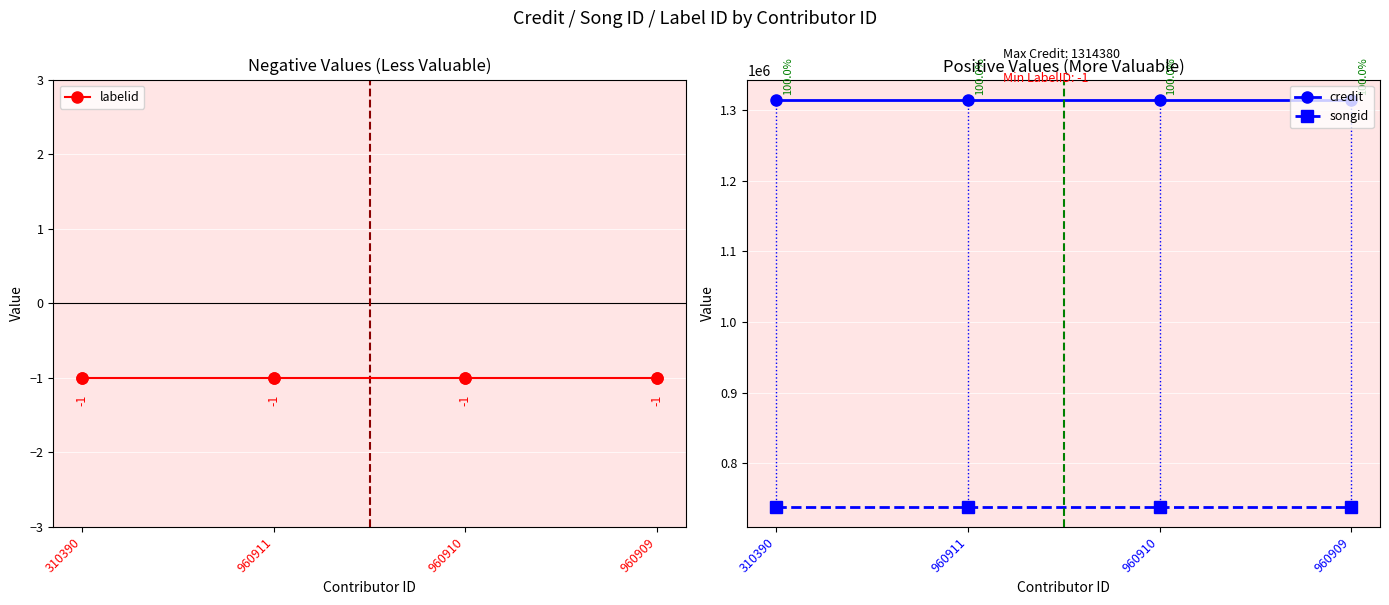

What are all the series names shown in the legend?

labelid, credit, songid